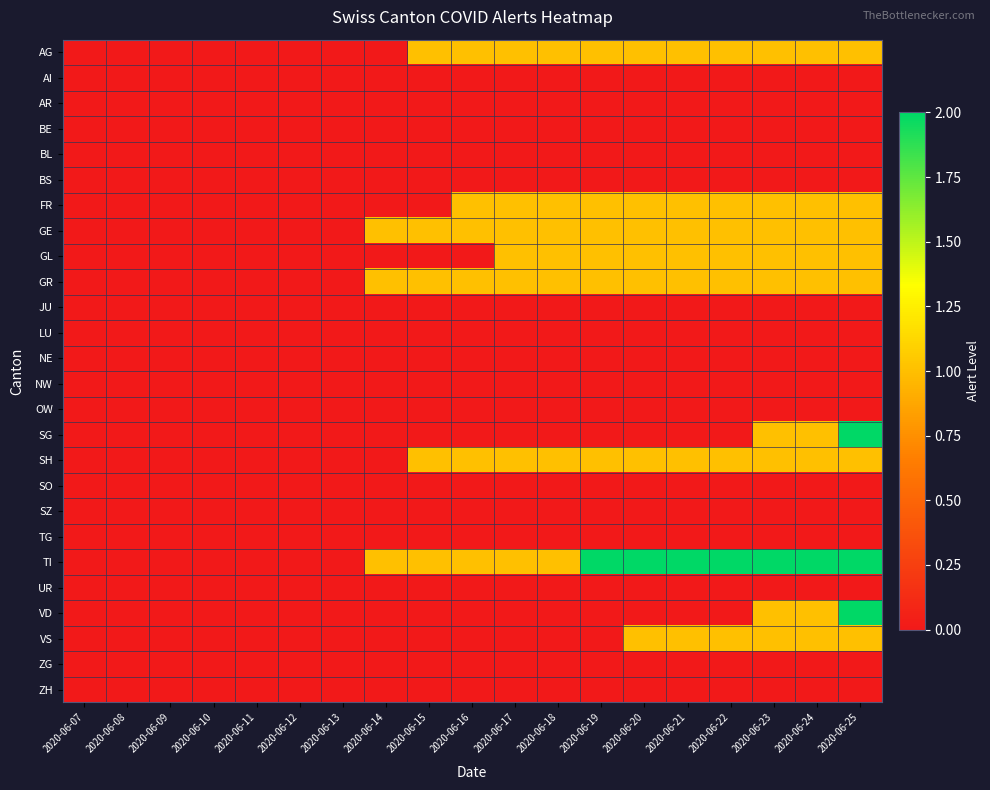

Which series has the largest range (max minus min)?

SG